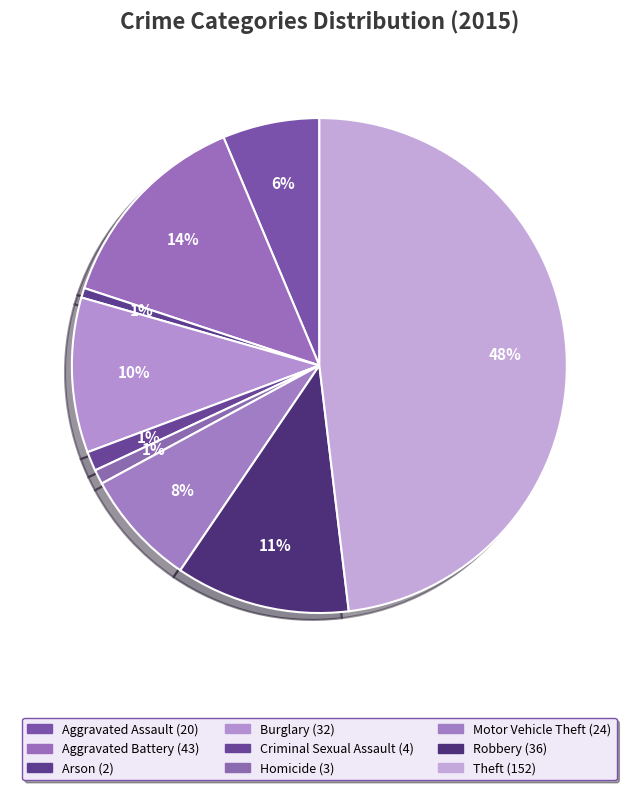

The Burglary slice represents 21% of the pie. True or false?

False